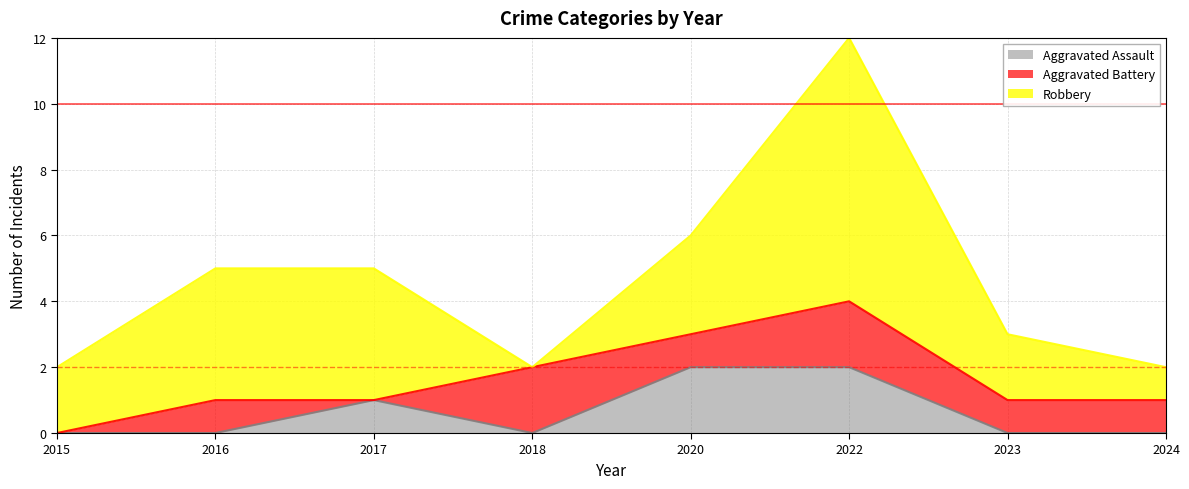

How many distinct data groups are displayed?

3